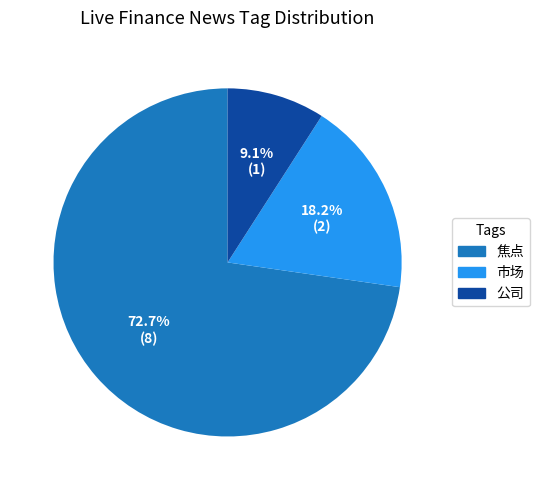

How much of the chart is everything except 公司?

90.9%